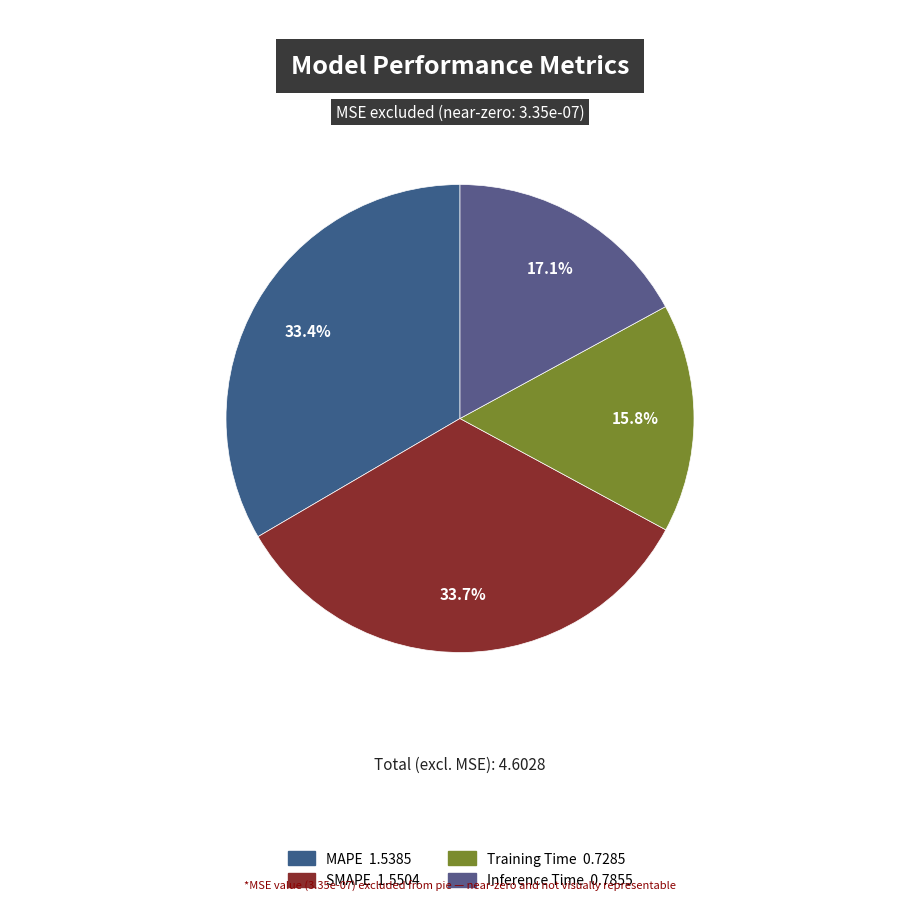

How many segments does this pie chart have?

4